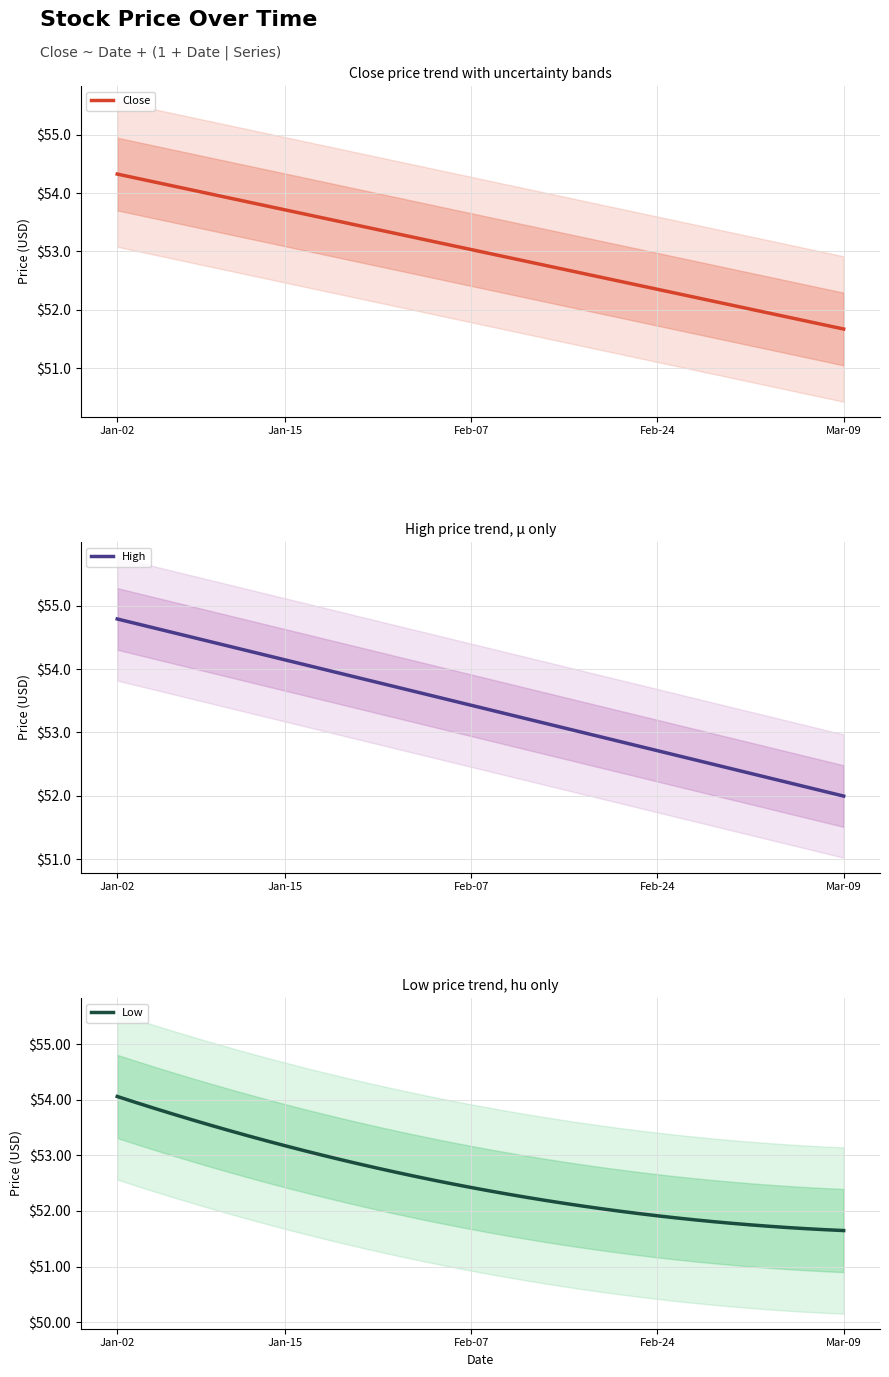

What value does the Close series have at 22?

52.8